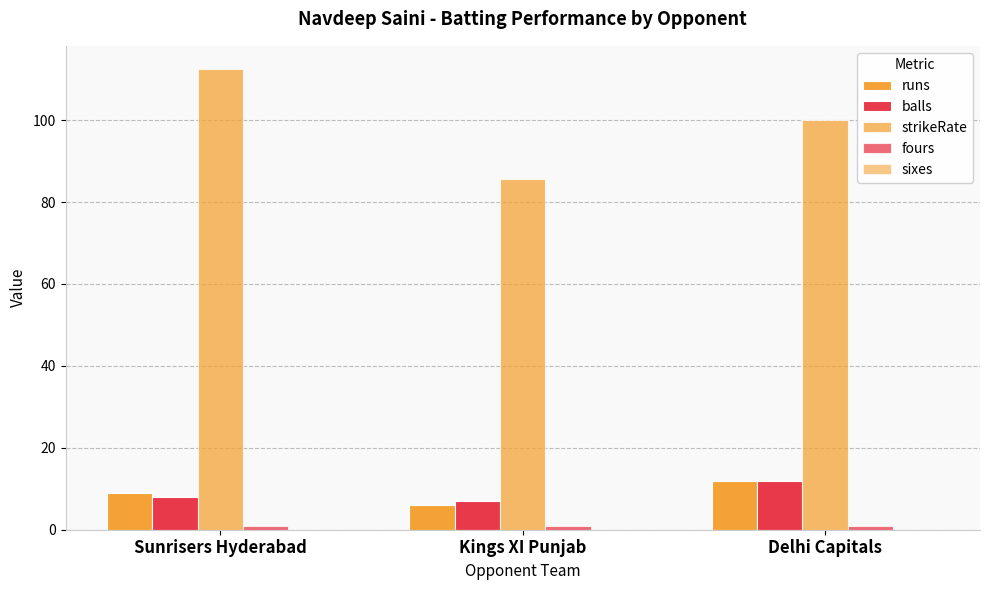

Where is balls nearest to the value 9?

Sunrisers Hyderabad